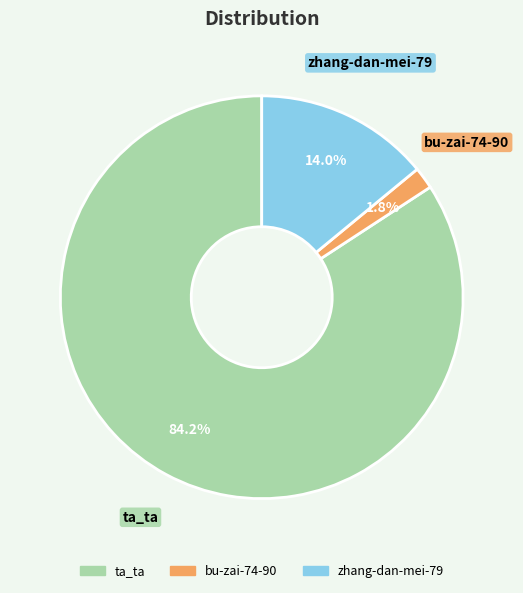

Is it true that ta_ta is 99% of the pie?

False